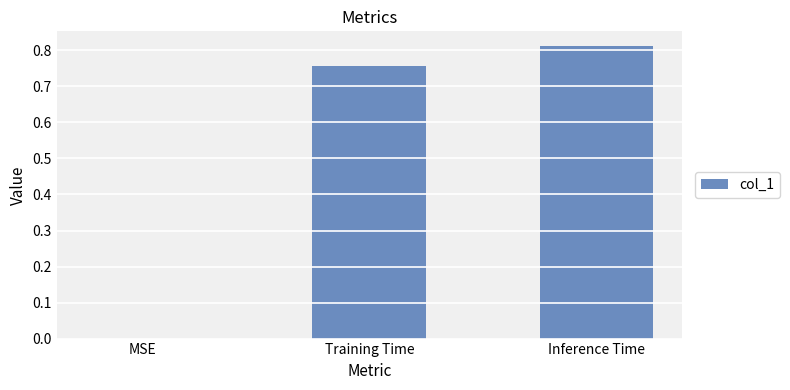

Count the number of categories in the chart.

3